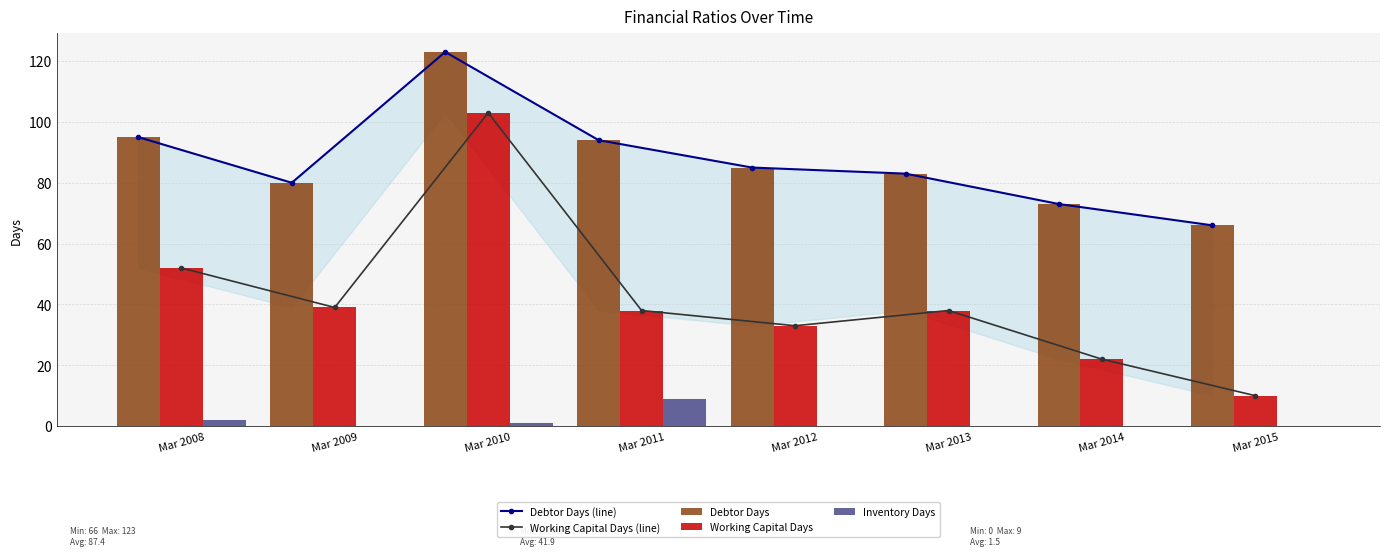

At how many categories does at least one series exceed 72?

7